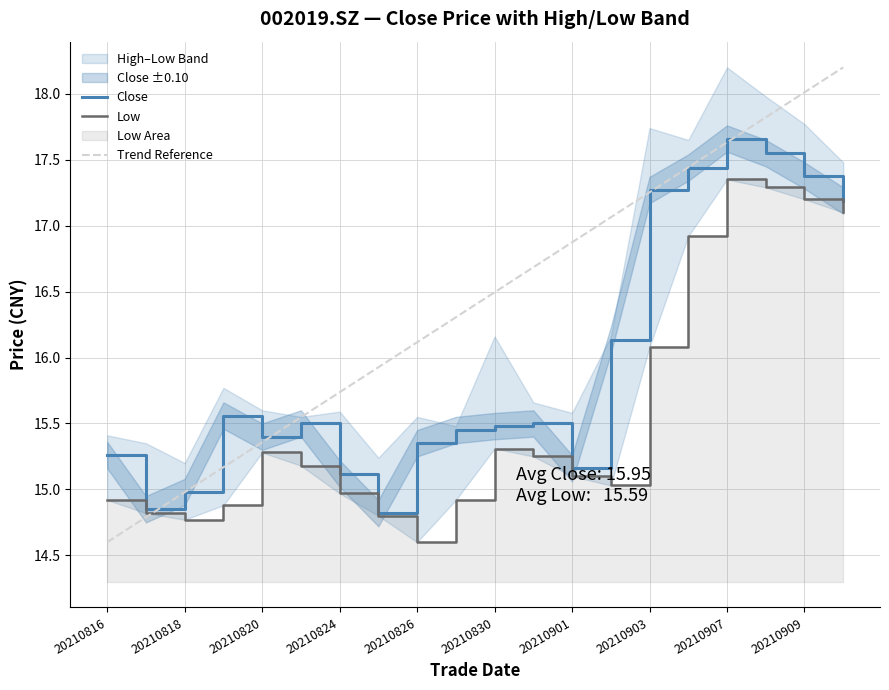

Does the chart have visible grid lines?

Yes